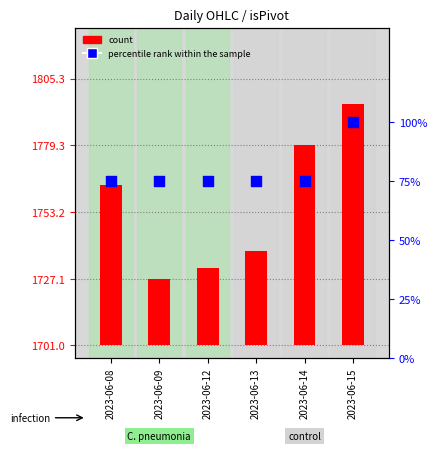

What are all the series names shown in the legend?

count, percentile rank within the sample